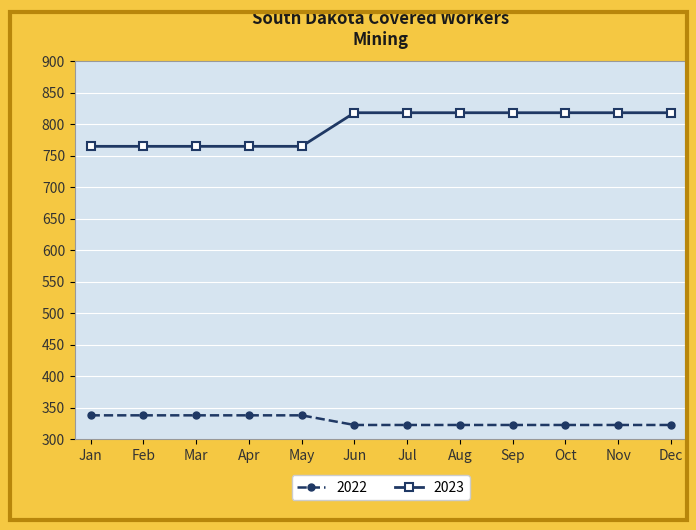

At Jan, list the series in order from largest to smallest.

2023, 2022